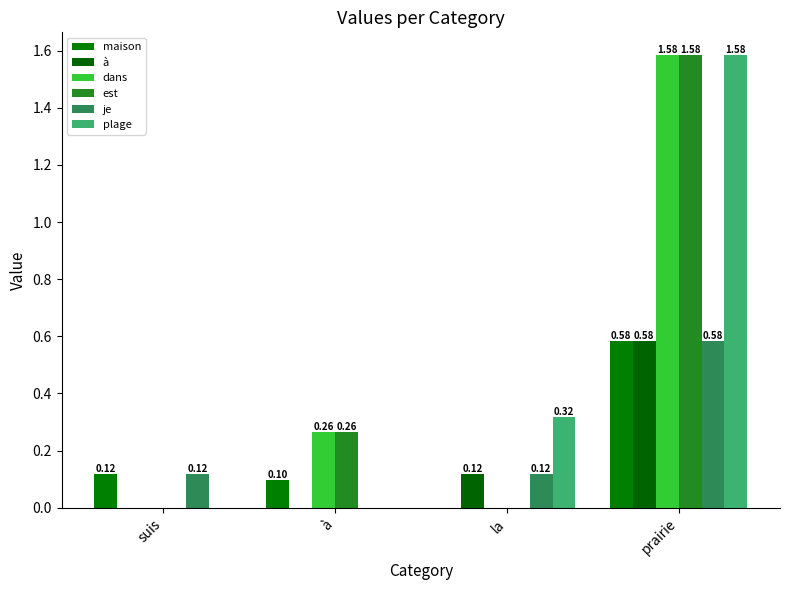

True or false: plage has a value of -0.6 at à.

False